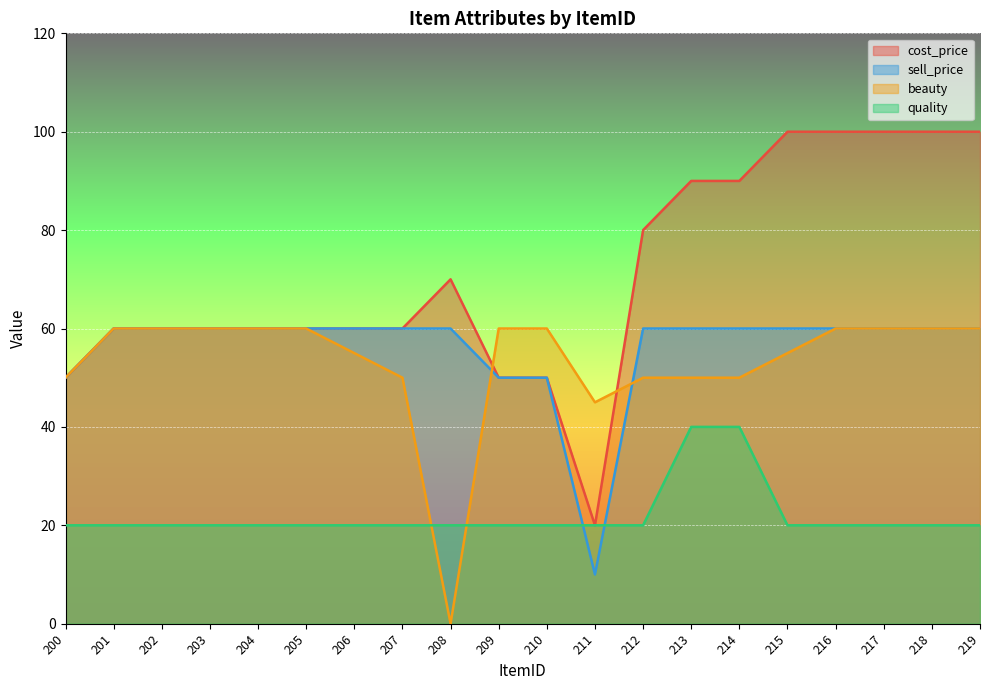

What is the minimum value for sell_price?

10